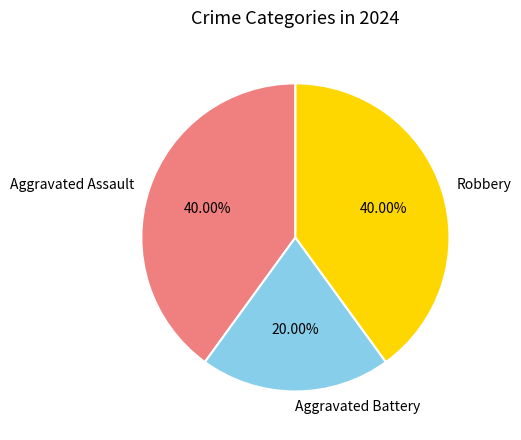

Does any single category account for the majority?

No